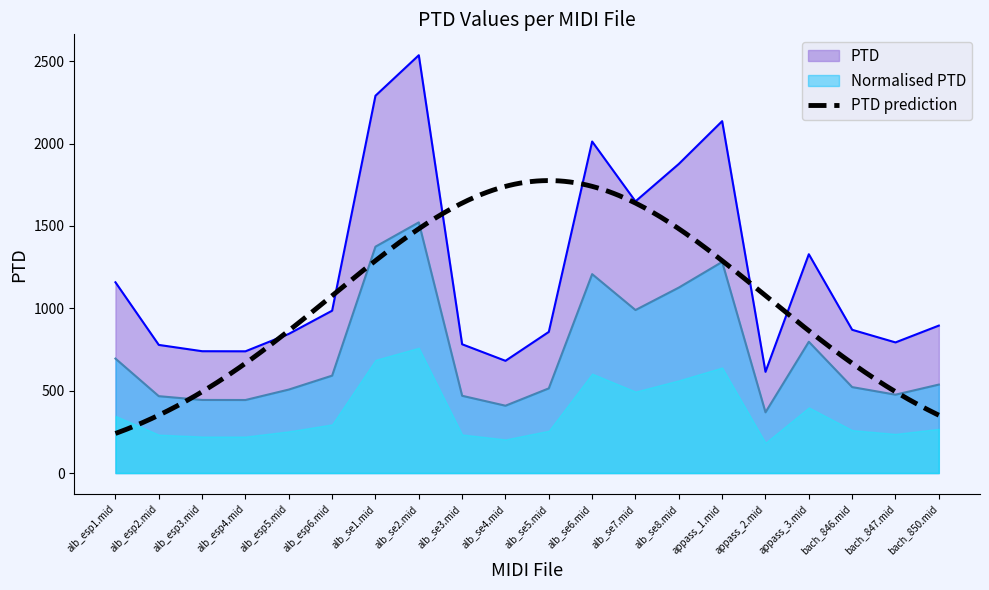

What is the label of the 6th point from the right?

appass_1.mid